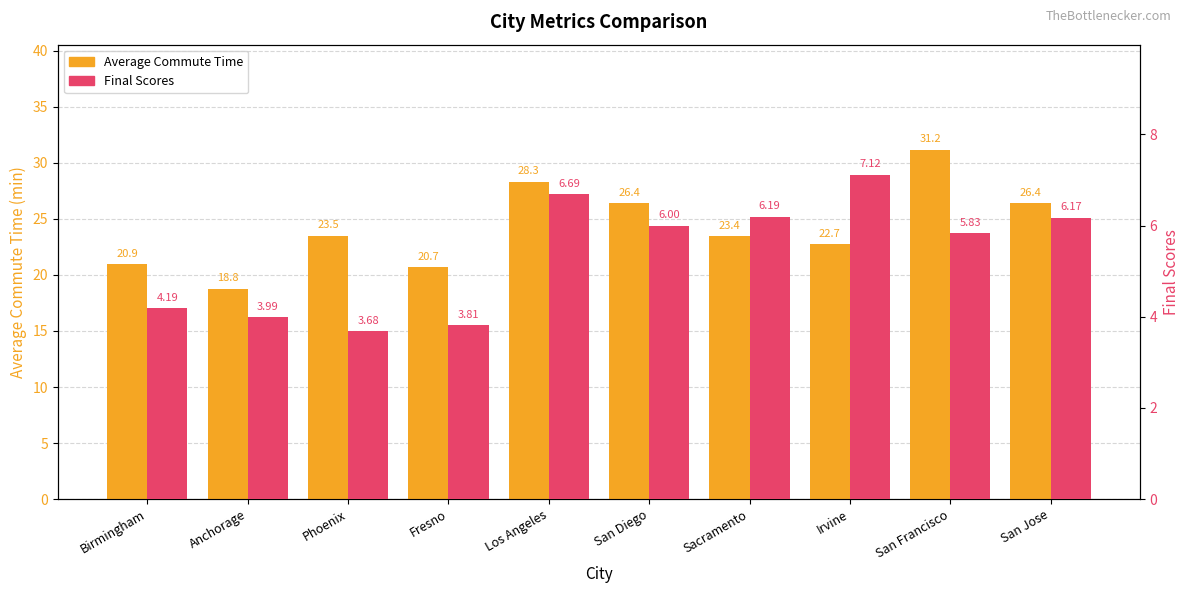

What is the value of the Final Scores bar at the 6th from the left?

6.0